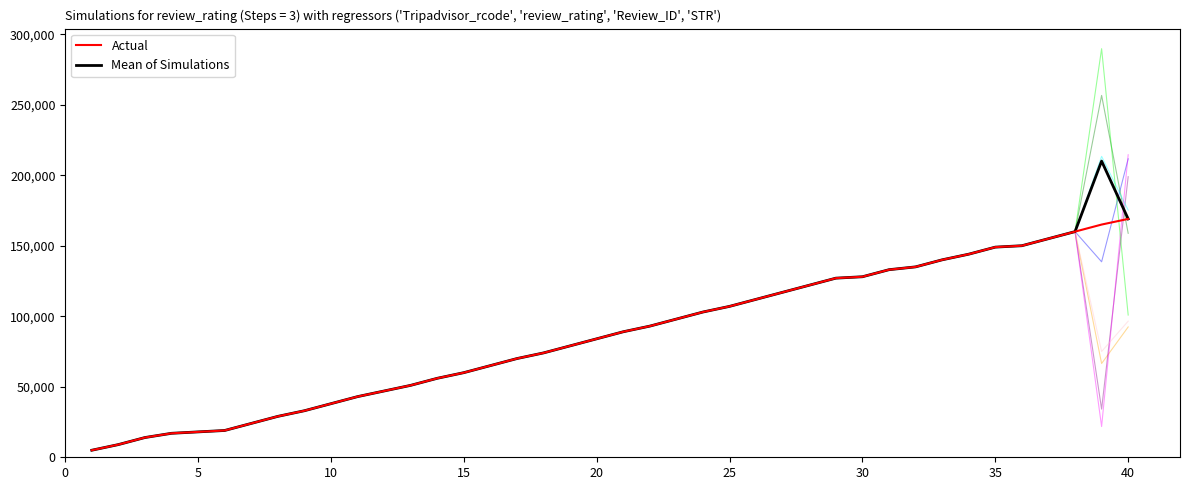

What is the greatest value displayed?

289706.1